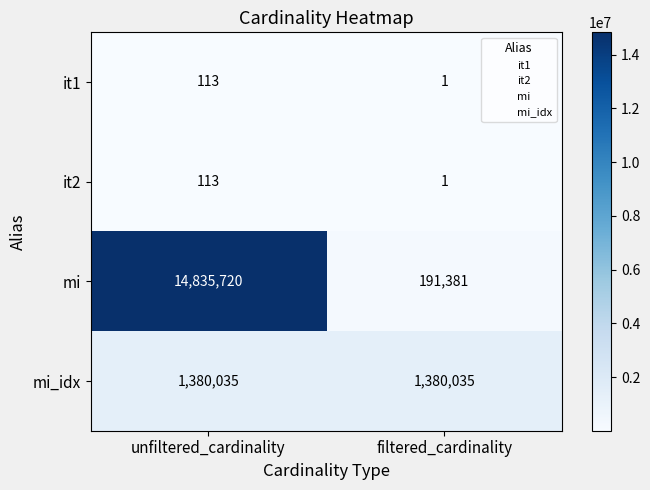

At which category does the chart reach its minimum across all series?

filtered_cardinality